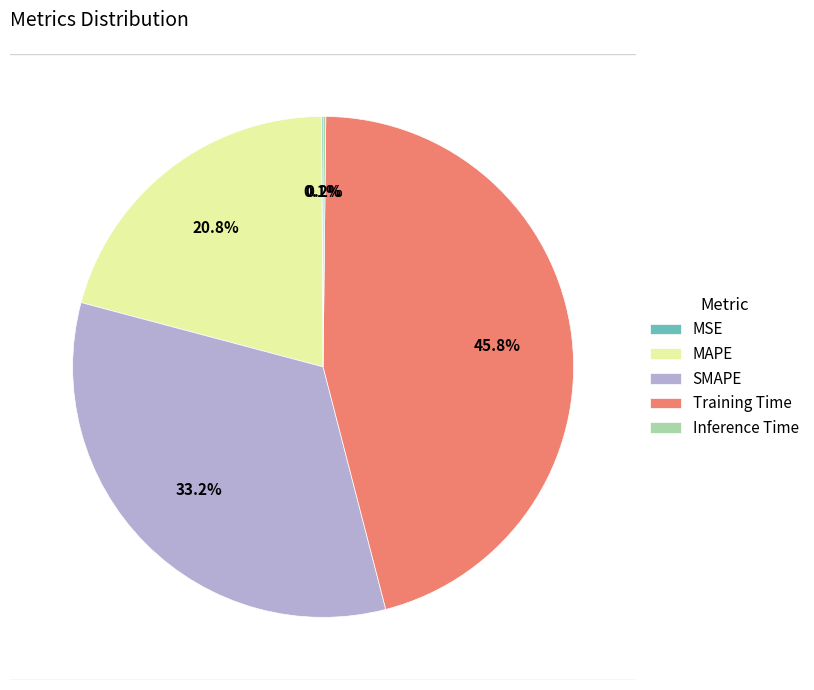

Is it true that SMAPE is 21% of the pie?

False